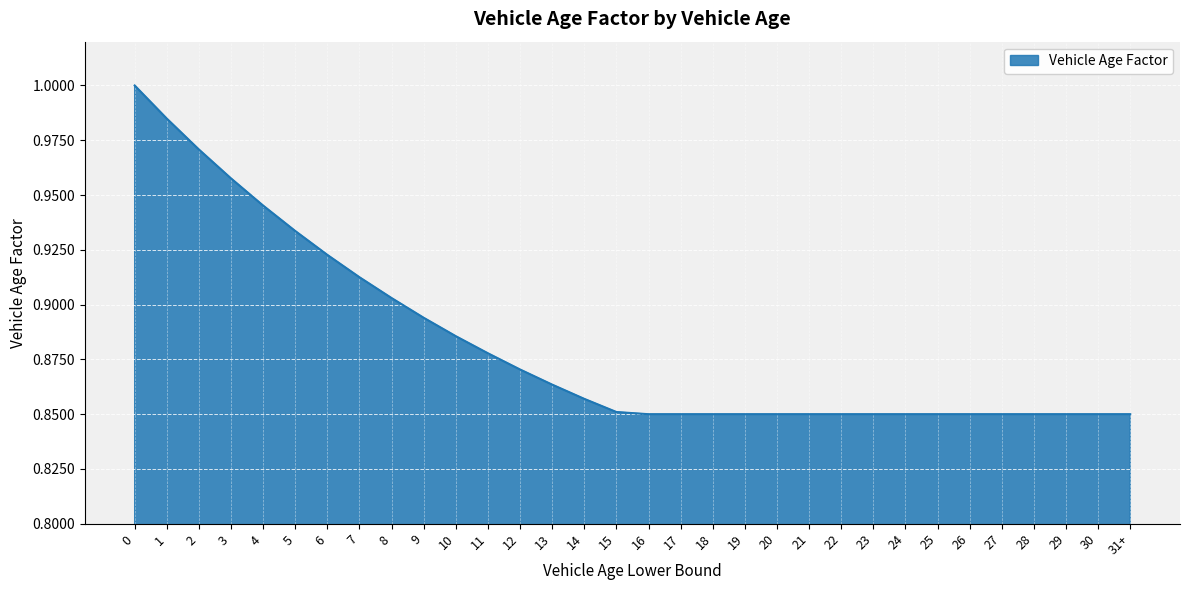

True or false: the data shows 1.2 at 7.

False